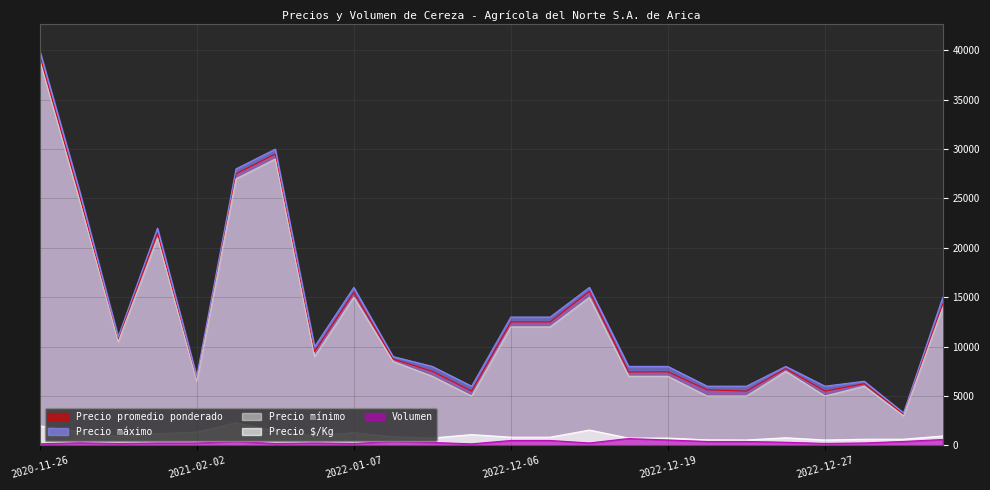

Is the value of Precio $/Kg at 2022-12-22 greater than the value of Precio máximo at 2022-12-19?

No